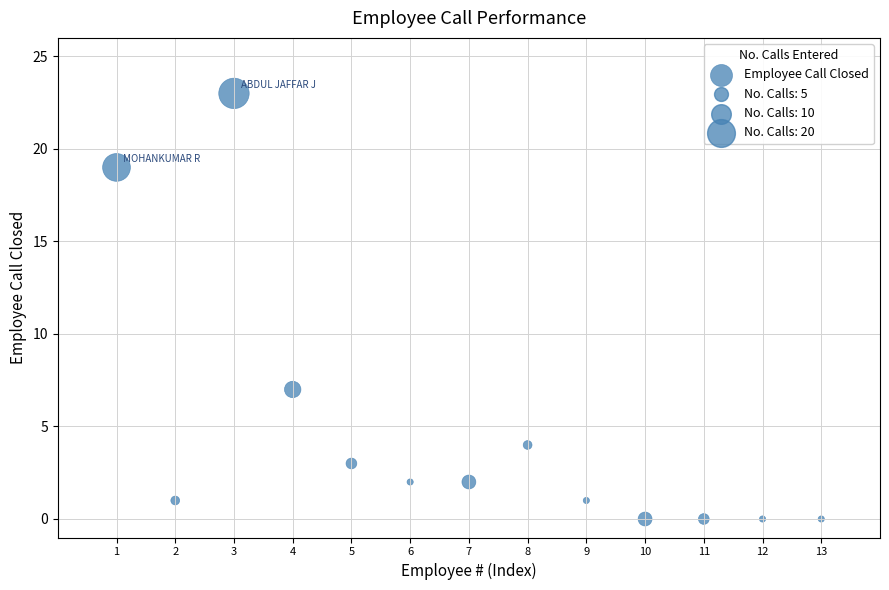

What Y value in the scatter plot is closest to 11?

7